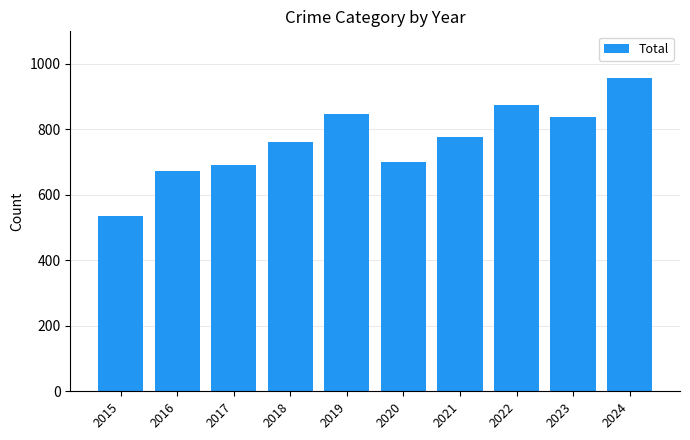

Is it true that the value at 2024 is 208?

False